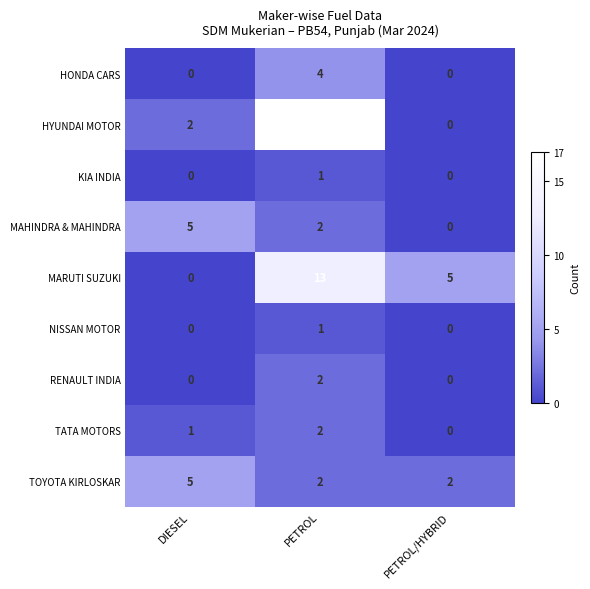

How many series are shown in this chart?

9